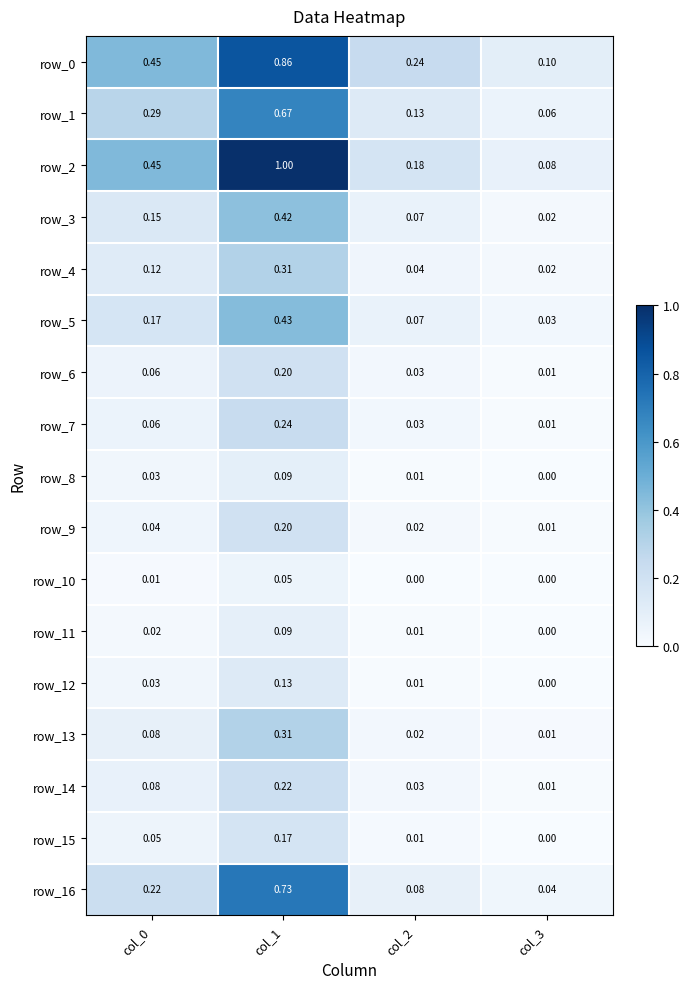

Is the value of row_1 at col_1 greater than the value of row_0 at col_3?

Yes